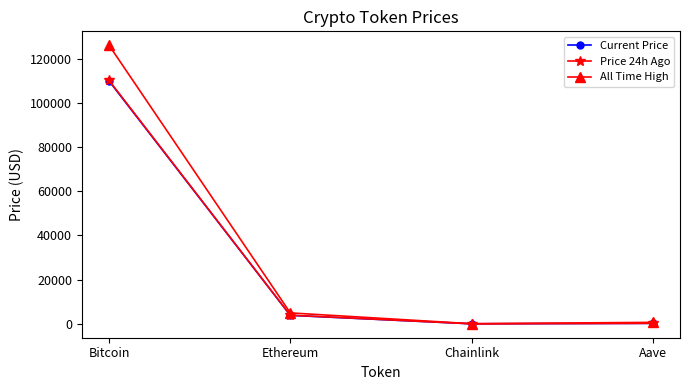

What are all the series names shown in the legend?

Current Price, Price 24h Ago, All Time High